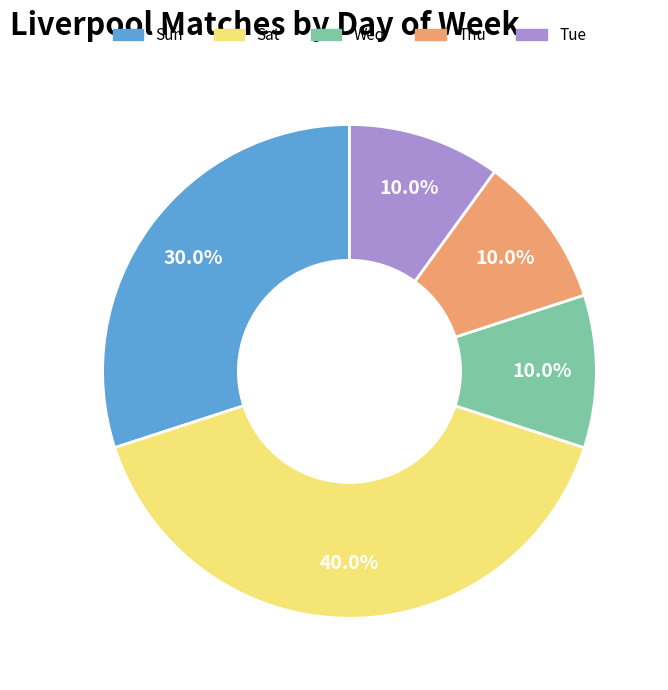

To the nearest percent, what portion does Sun represent?

30%